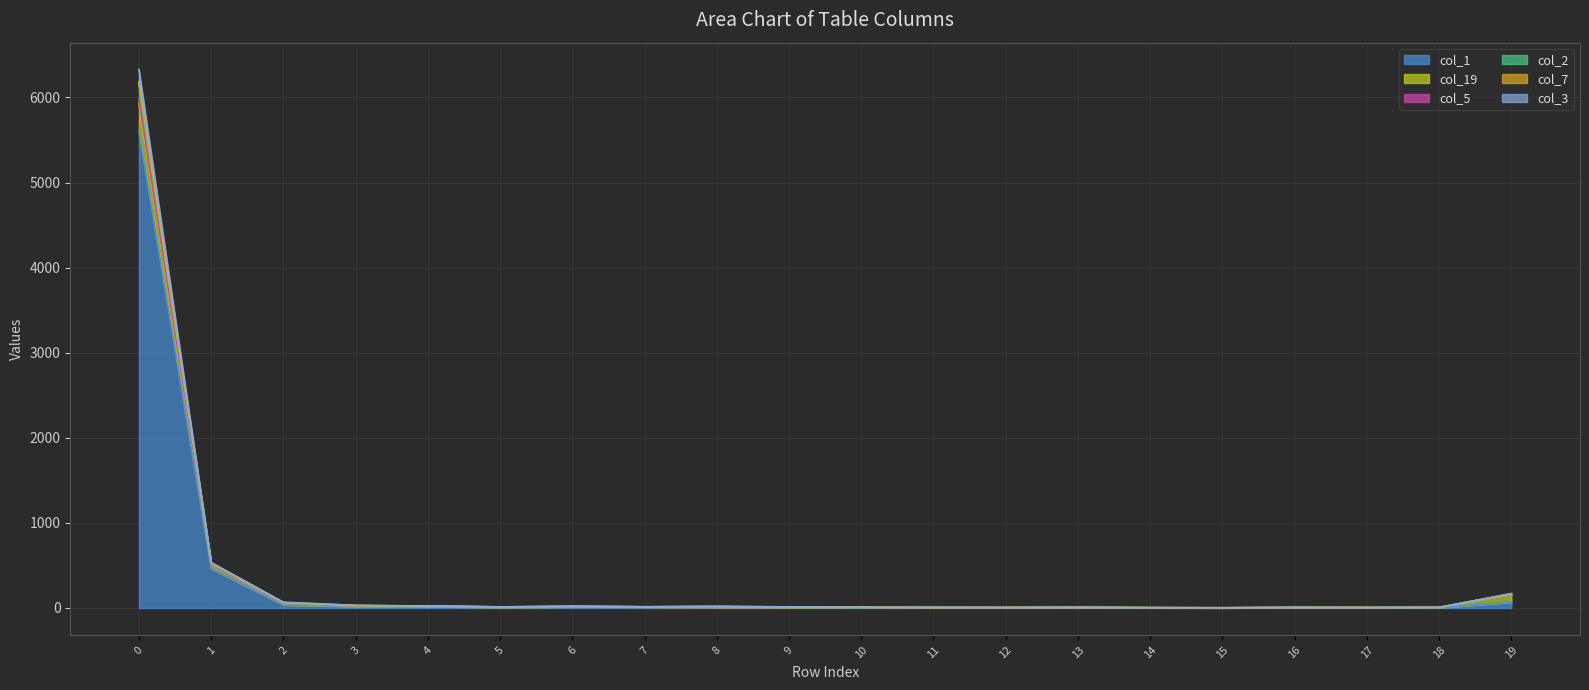

In col_2, how many points are higher than both neighbors (excluding endpoints)?

4